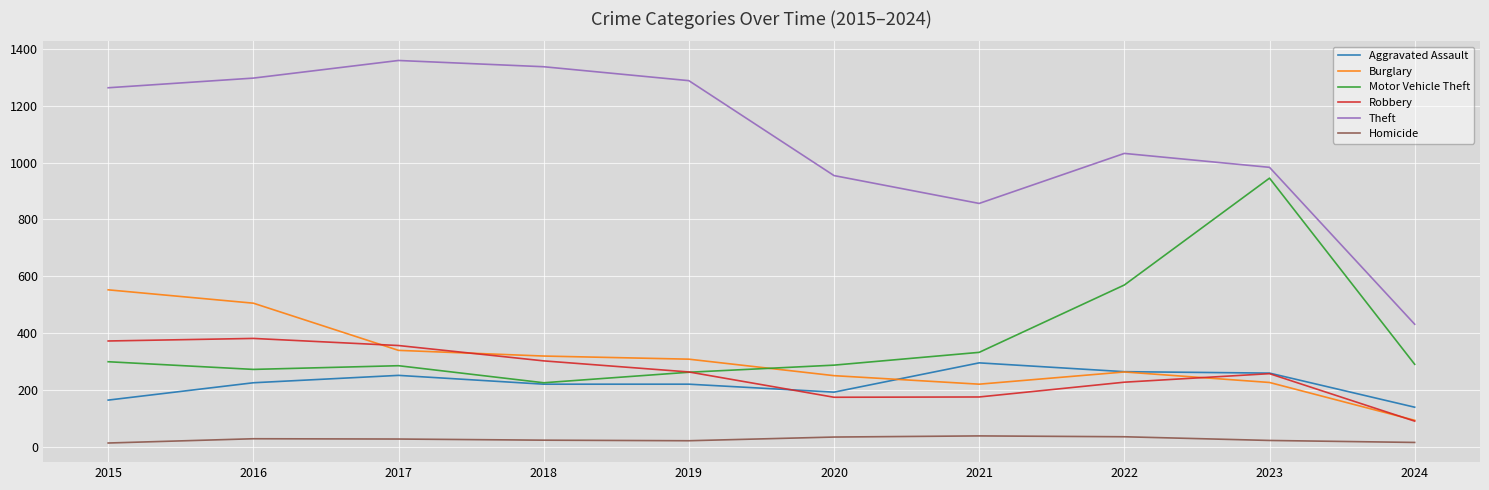

Where is Motor Vehicle Theft nearest to the value 585?

2022